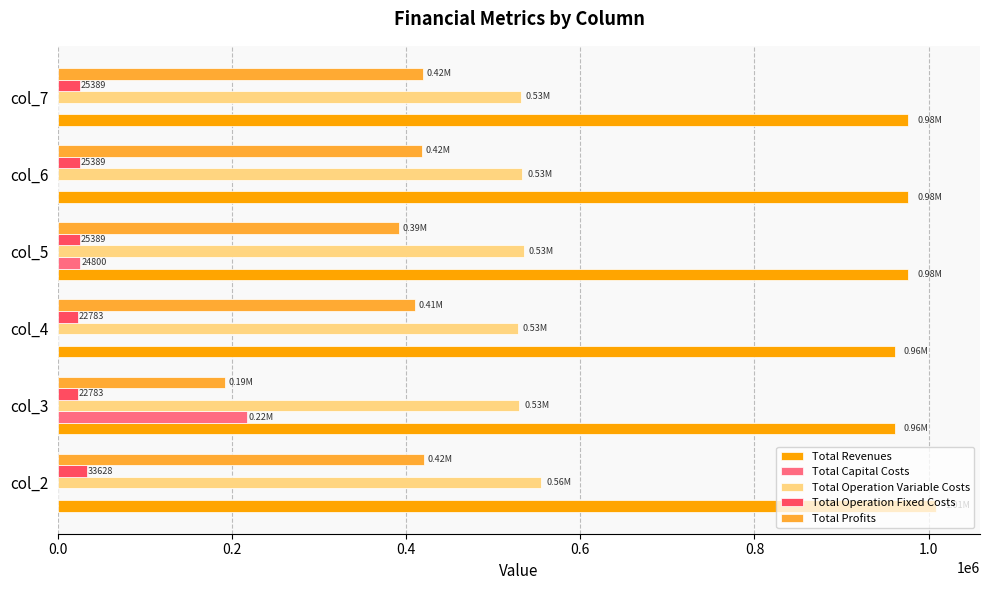

Which series has the largest total across all categories?

Total Revenues